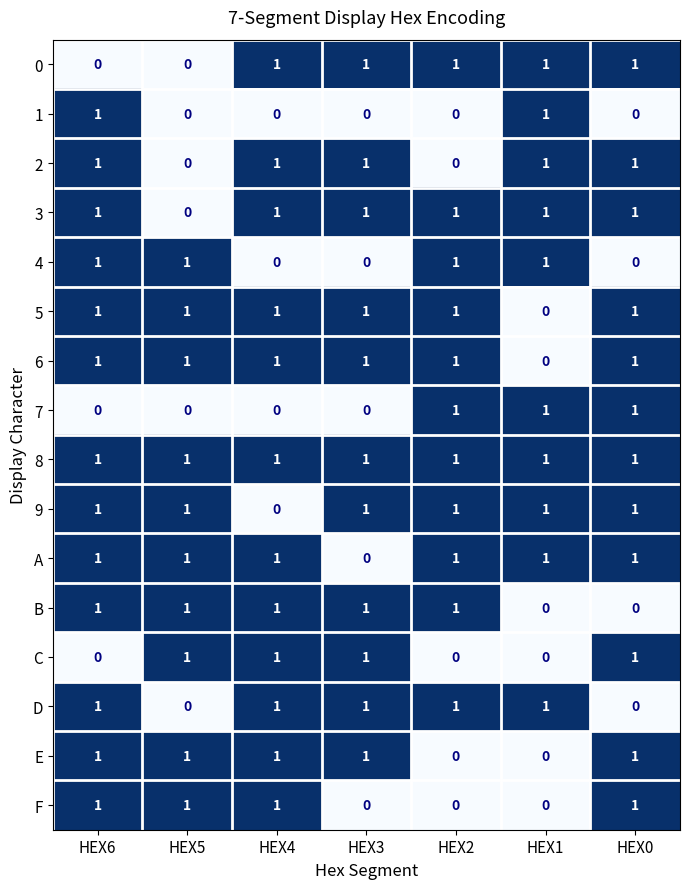

Where is 9 nearest to the value 0?

HEX4